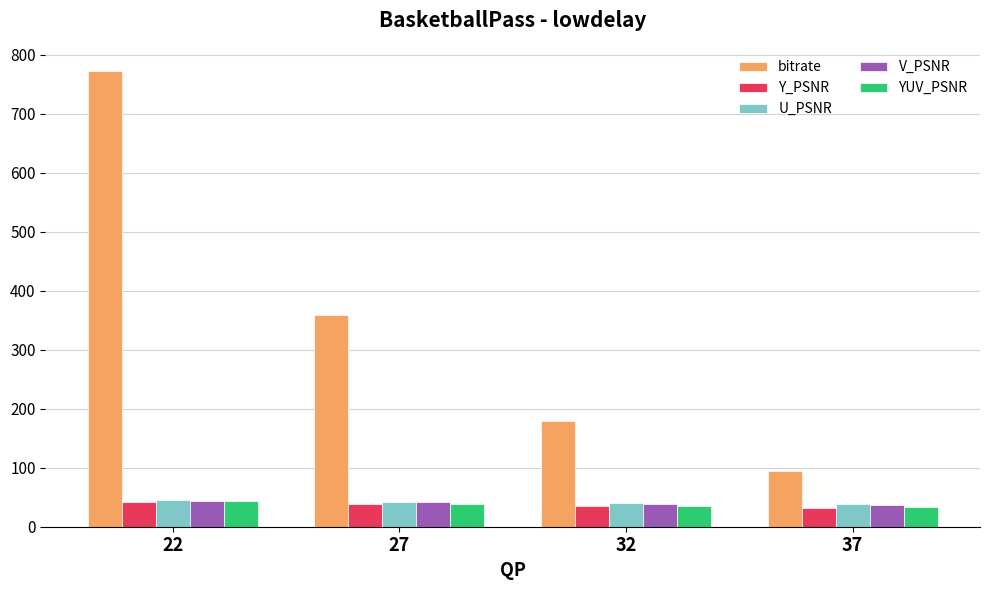

What is the value of the U_PSNR bar at the 4th from the left?

38.3